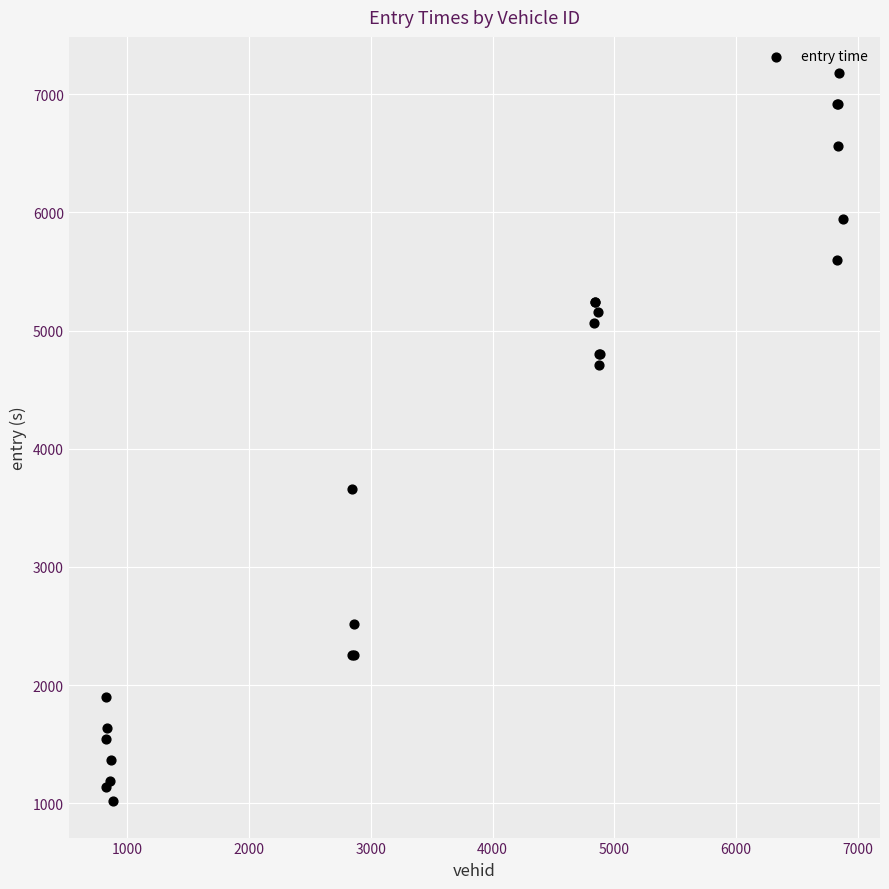

What Y value in the scatter plot is closest to 4097?

3662.1